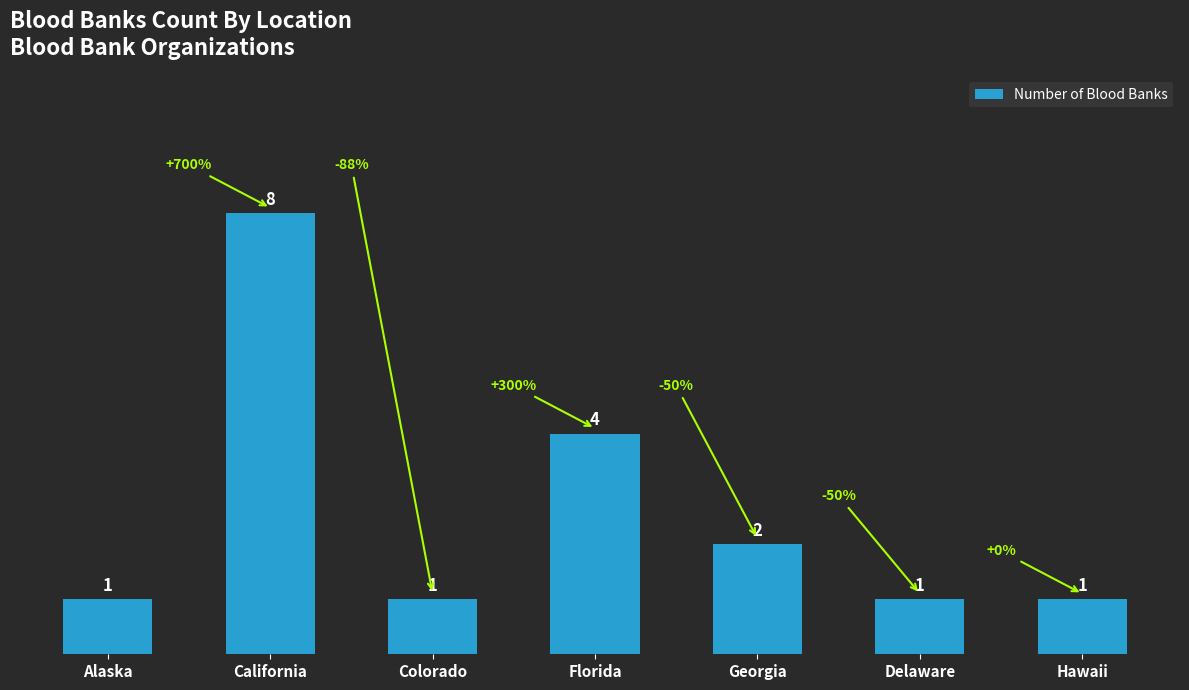

What is the change in value from California to Florida?

-4